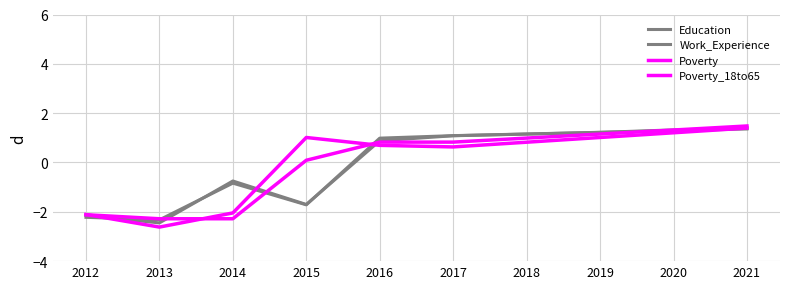

What is the difference between the Poverty values at 2015 and 2021?

0.4